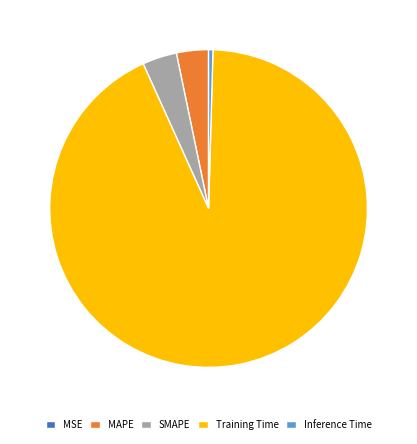

Do MAPE and Training Time together represent more than half of the pie?

Yes